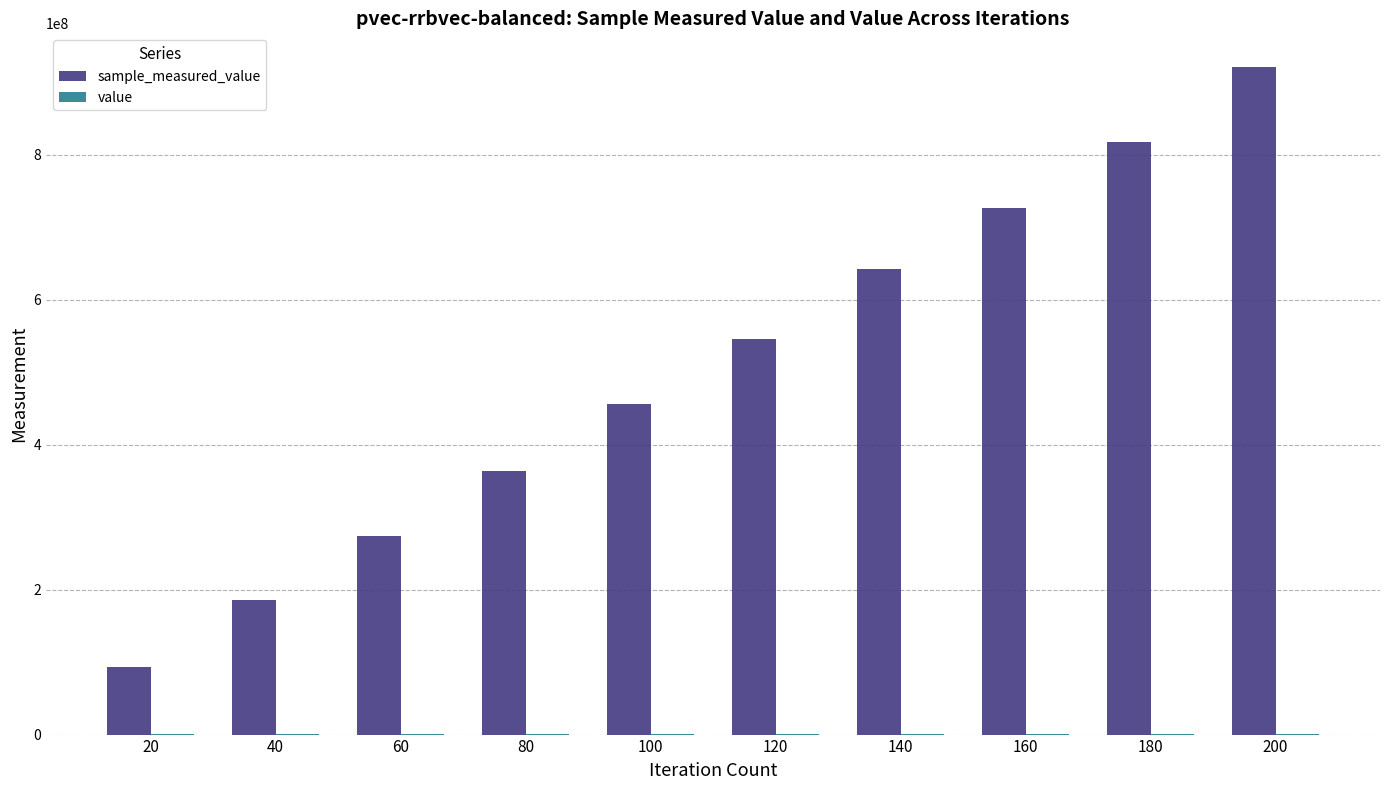

At which category is the sum across all series the highest?

200